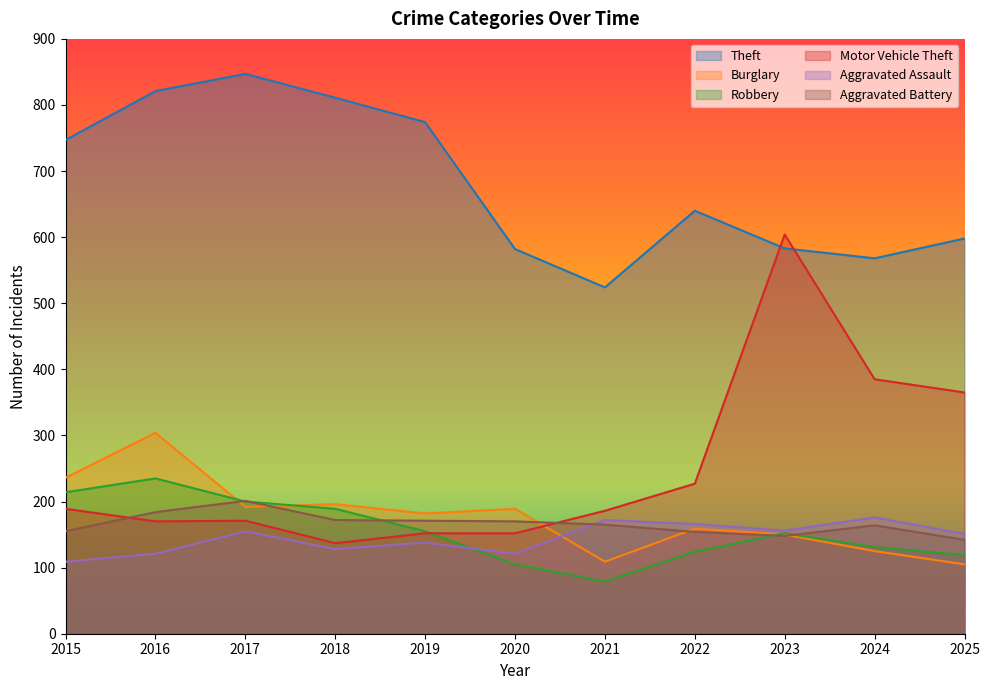

Where does the Robbery series first go above 152?

2015